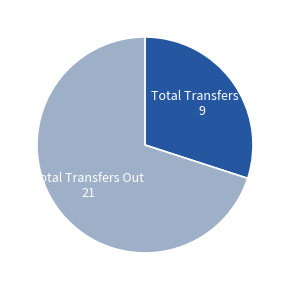

Is there any slice that represents more than half of the pie?

Yes